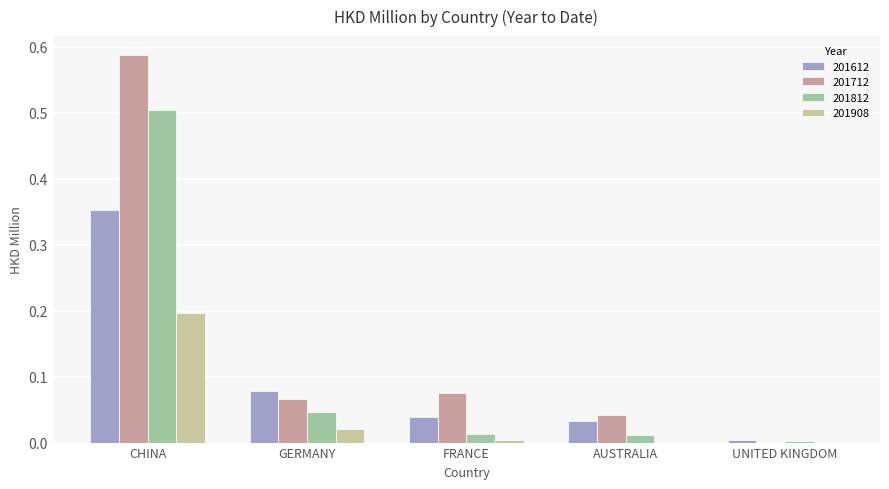

The 201908 series shows 0.3 at CHINA. True or false?

False